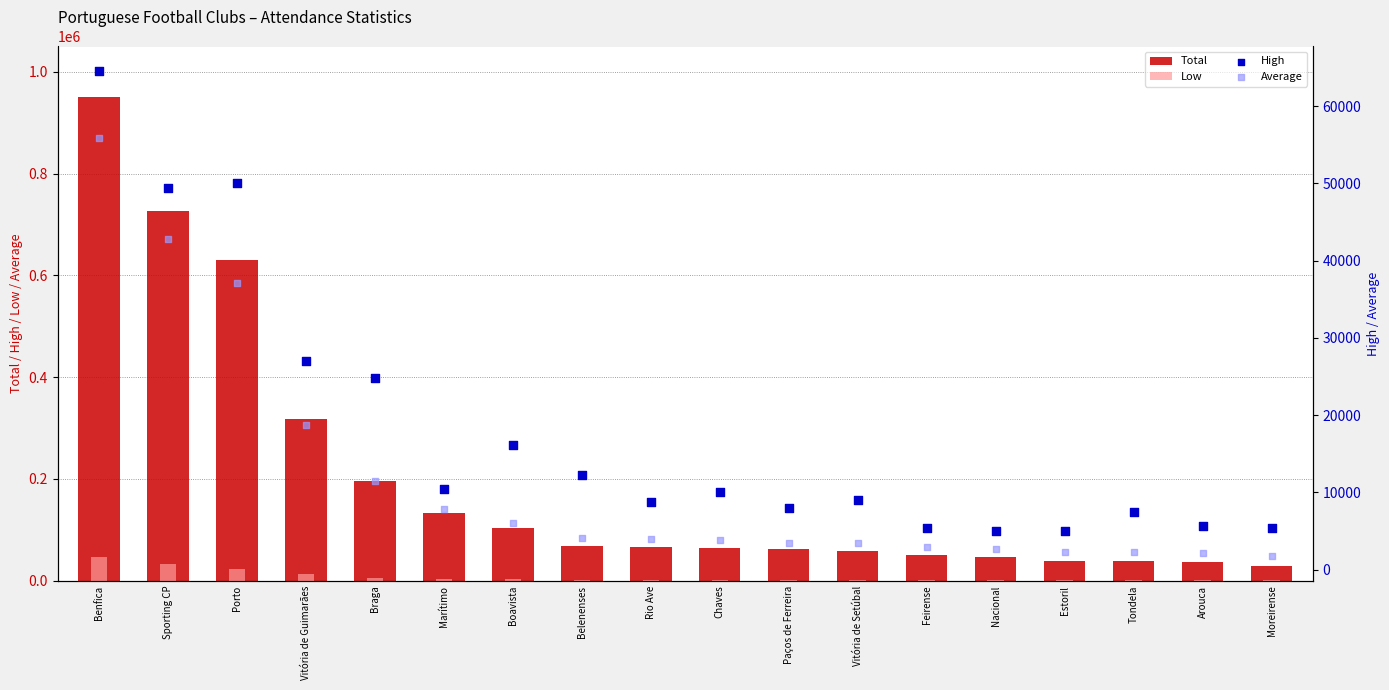

Is the value of Low at Belenenses greater than the value of Average at Nacional?

No